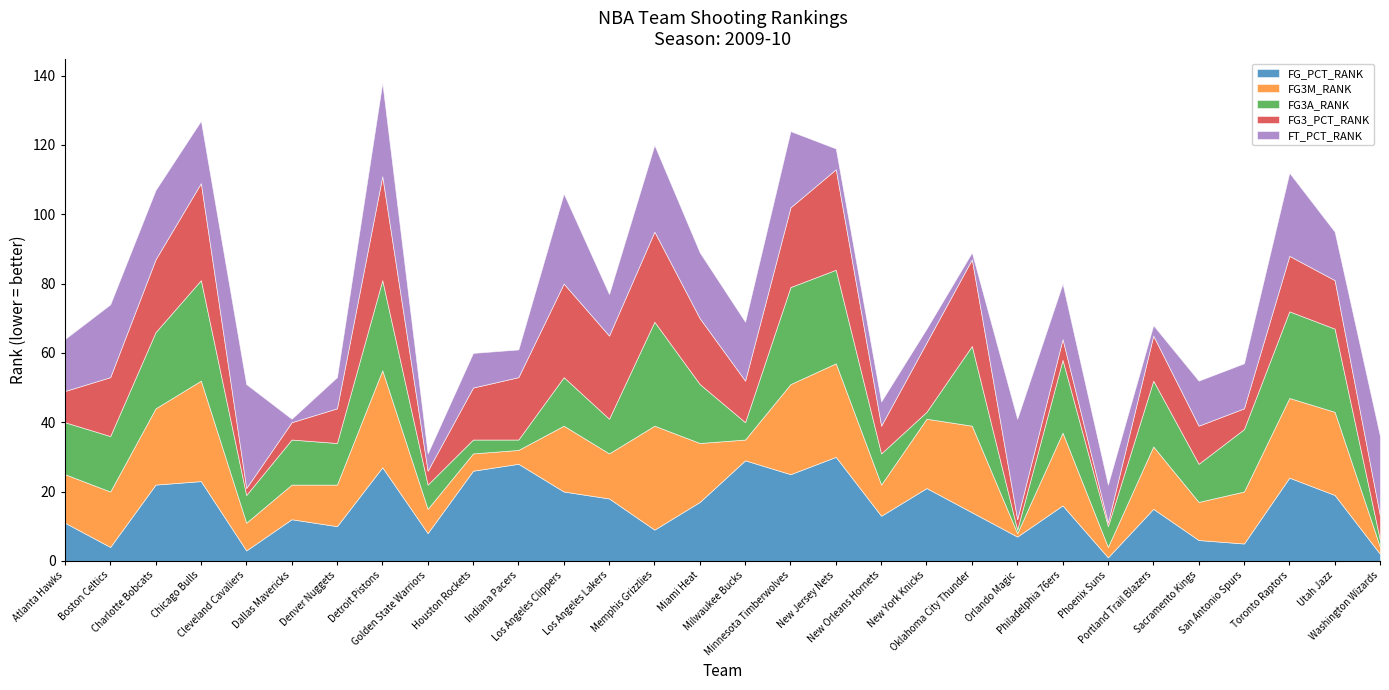

True or false: FG3M_RANK has a value of 25 at Oklahoma City Thunder.

True